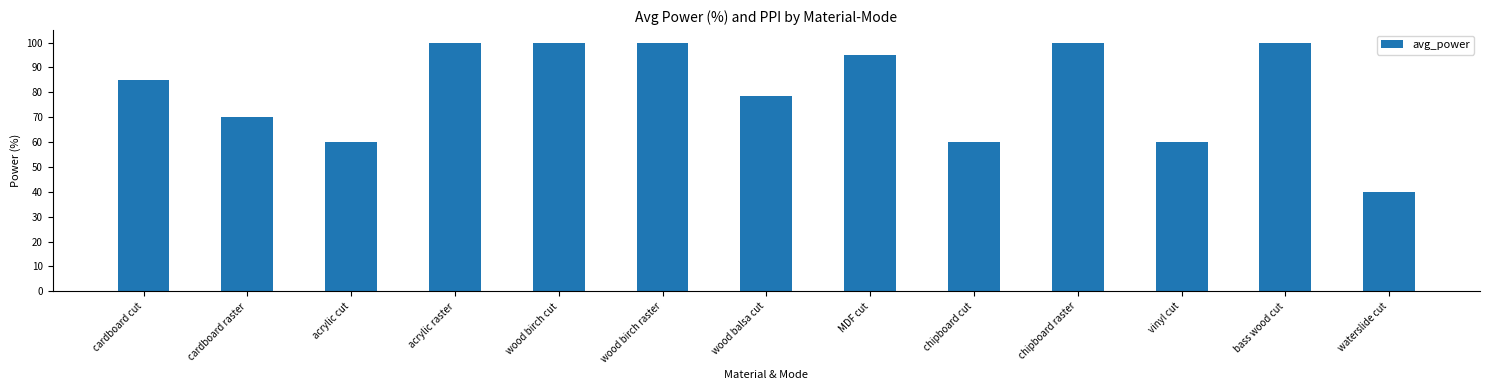

True or false: the data shows 43.9 at MDF cut.

False